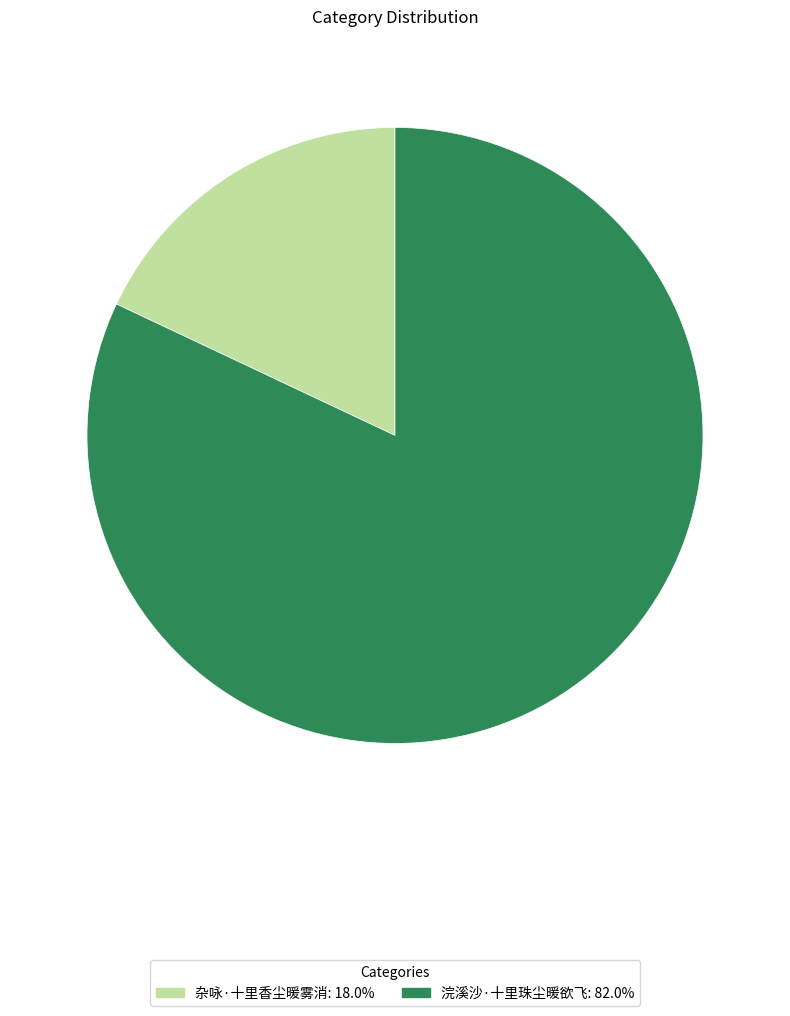

Which slice is the largest?

浣溪沙·十里珠尘暖欲飞